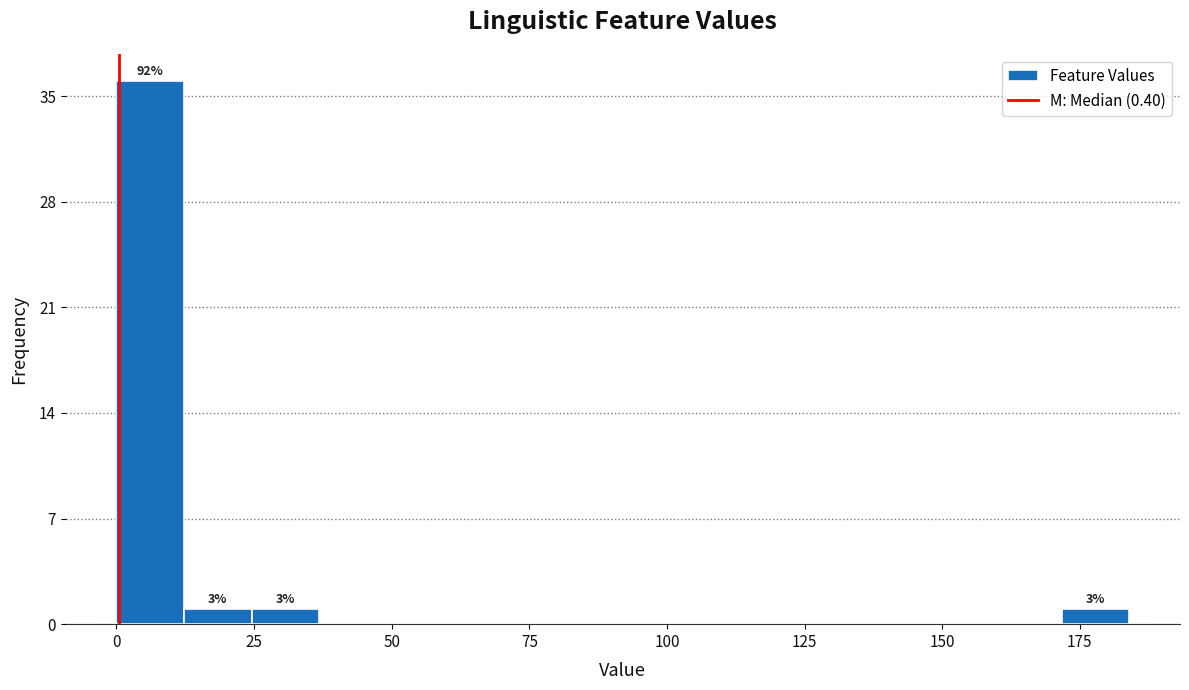

Read against the x-axis, roughly where is the centre of the tallest bar?

5